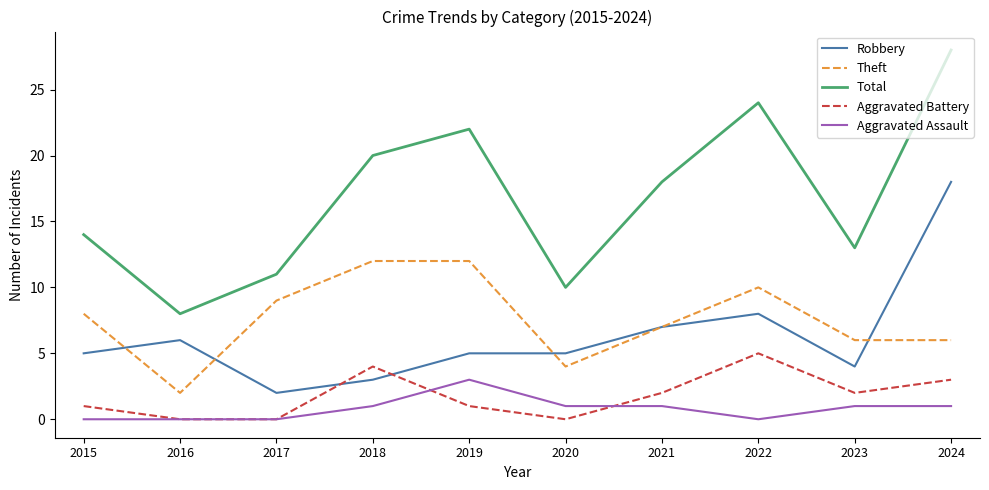

Which series has the largest total across all categories?

Total